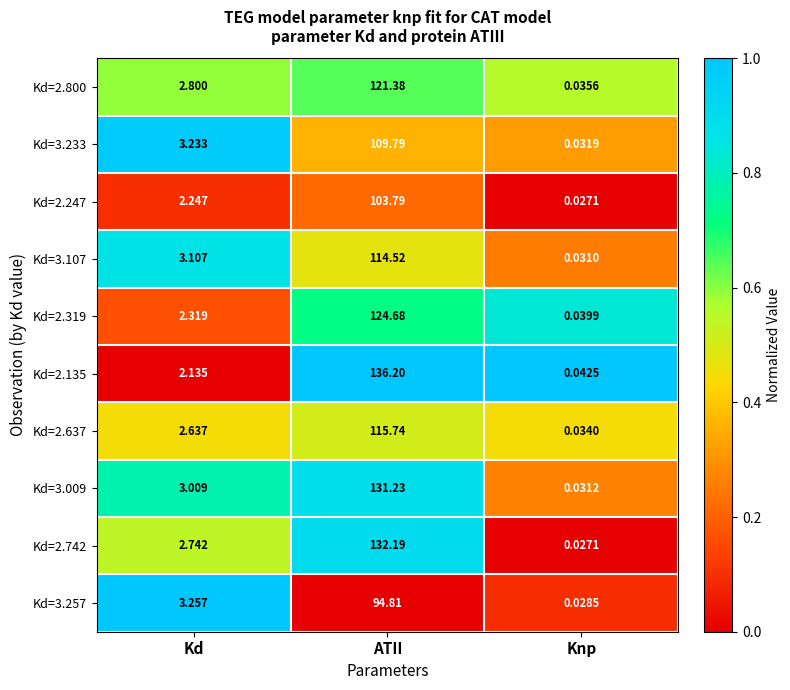

At which label does Kd=2.800 first exceed 2?

Kd